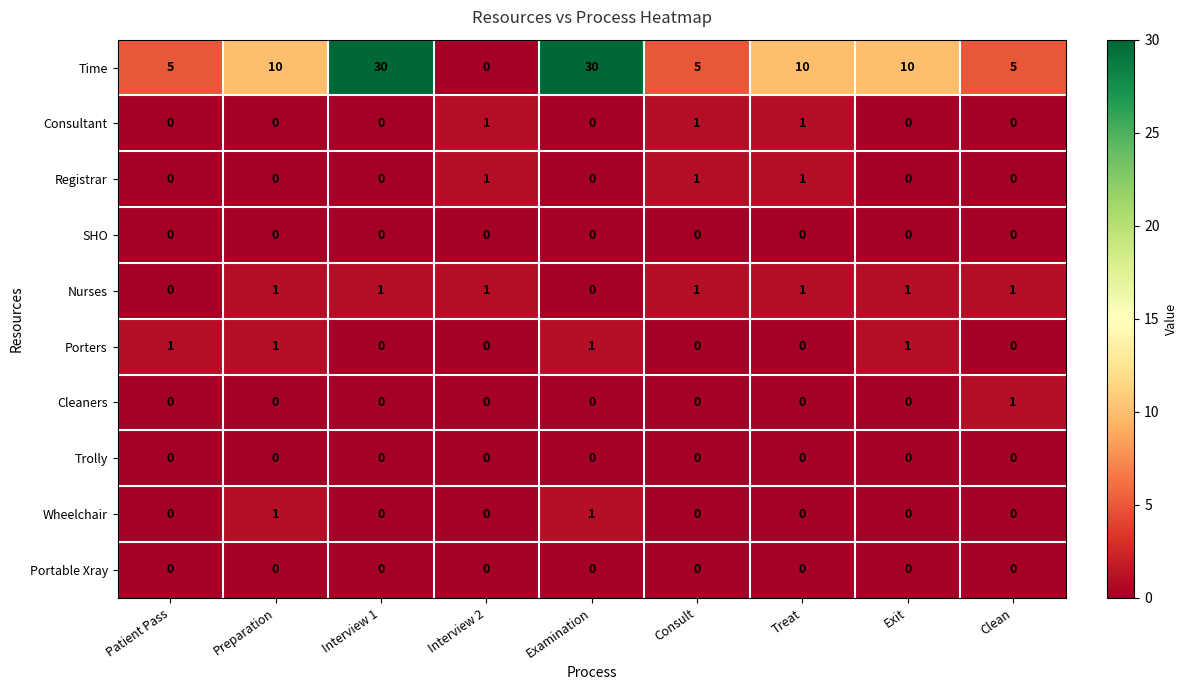

Which series has the largest range (max minus min)?

Time